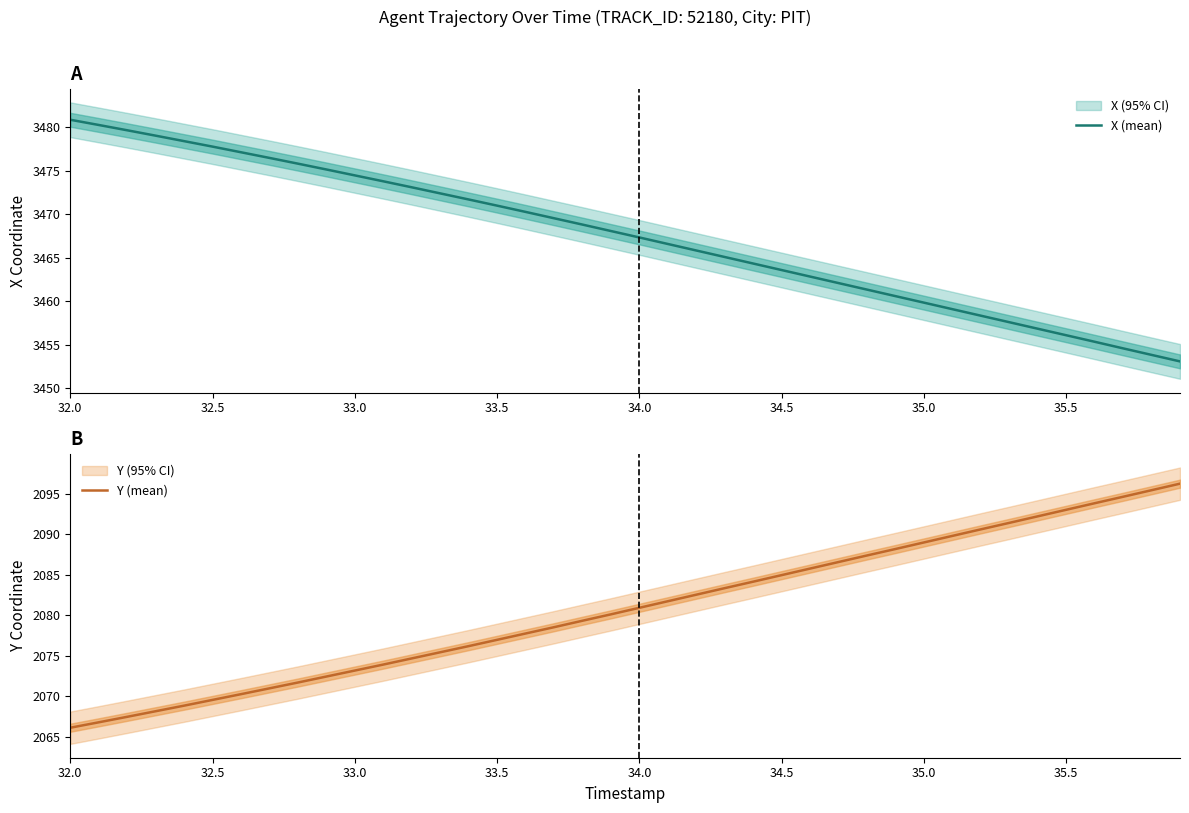

What is the minimum value for X (mean)?

3453.1